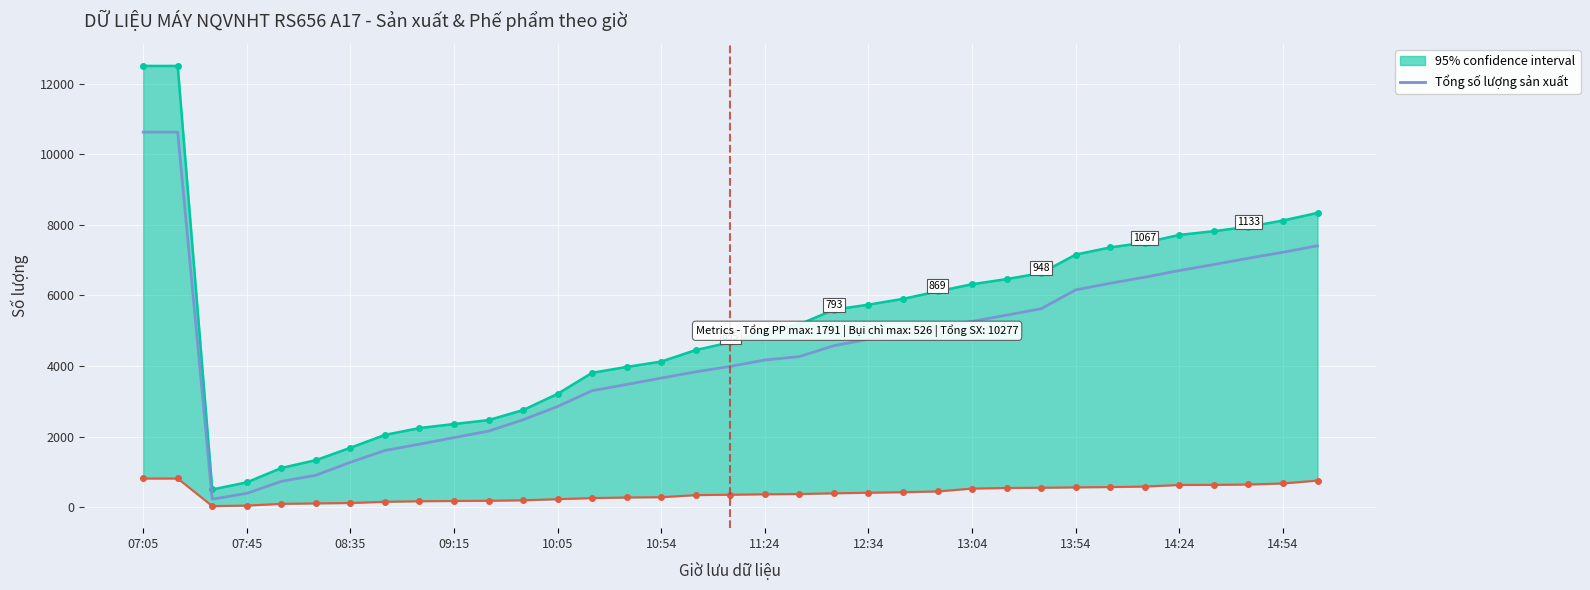

Reading left to right, list all the values displayed in this chart.

10625.5	10625.5	231.3	395.0	735.9	908.8	1274.9	1610.1	1788.8	1974.8	2159.3	2479.3	2856.9	3304.5	3478.9	3661.2	3837.1	3991.3	4172.2	4269.5	4577.3	4759.6	4912.4	5087.5	5266.3	5442.8	5624.5	6158.5	6345.9	6517.4	6706.3	6876.3	7054.4	7223.7	7406.8